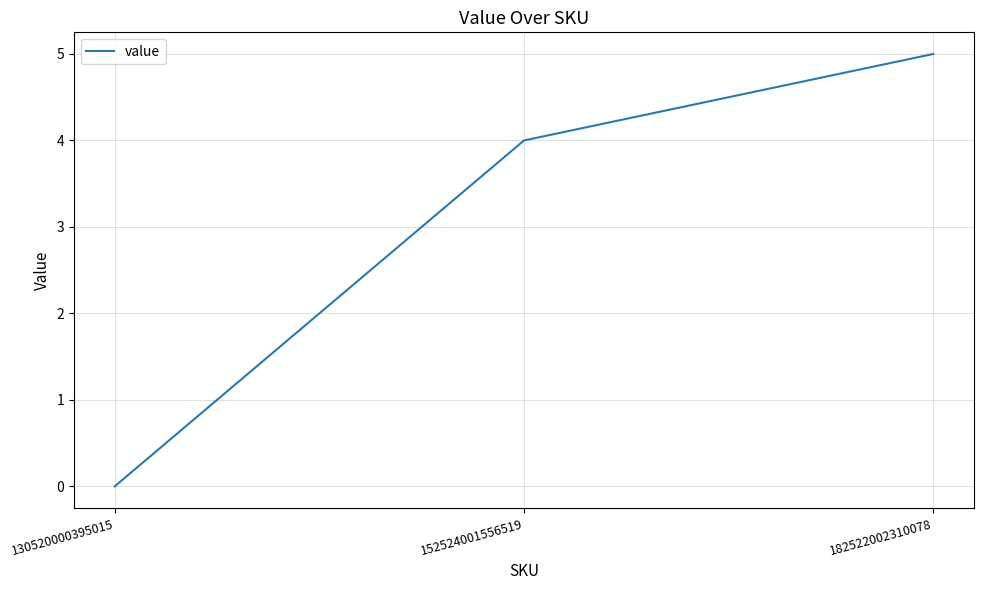

What is the maximum value shown in the chart?

5